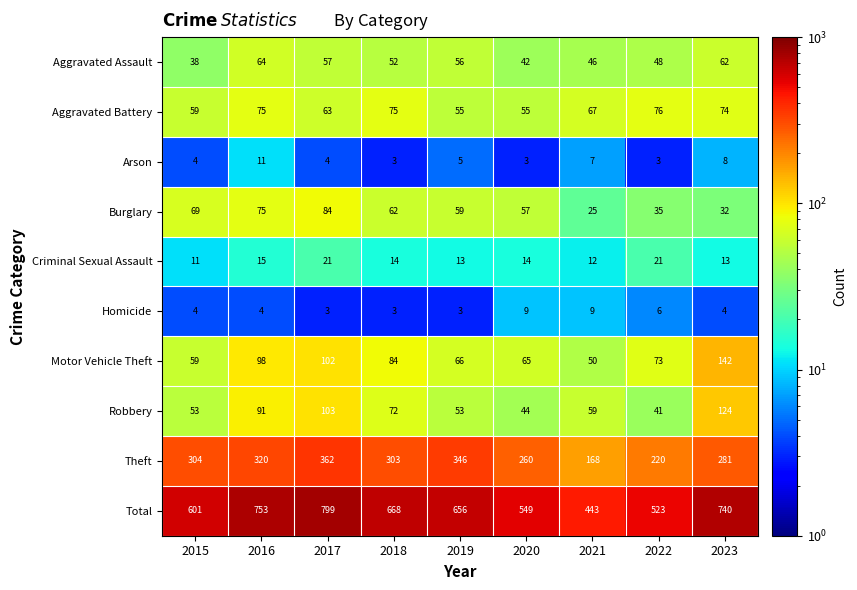

True or false: Theft has a value of 114 at 2023.

False